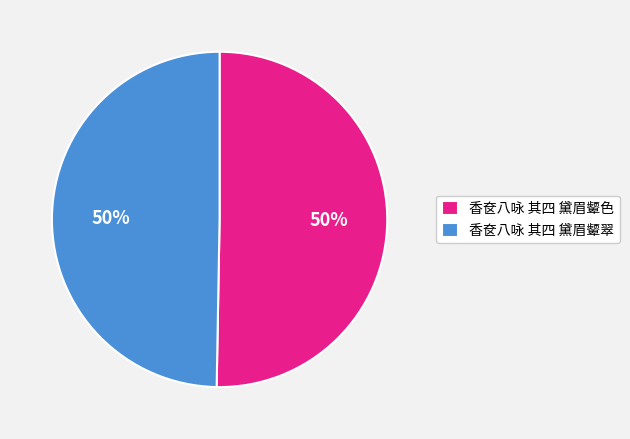

How many segments does this pie chart have?

2